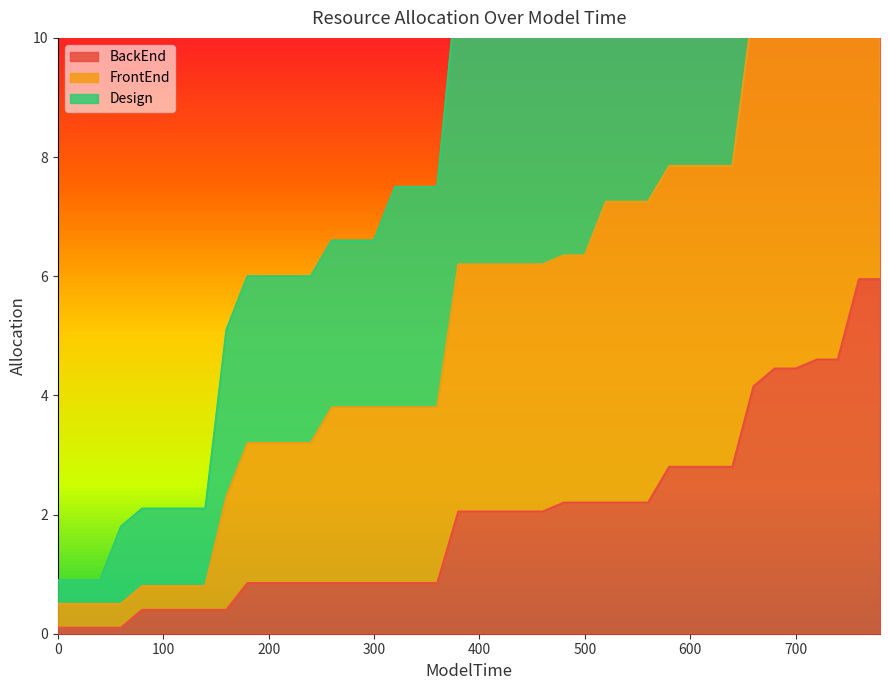

The BackEnd series shows 2.2 at 700. True or false?

False